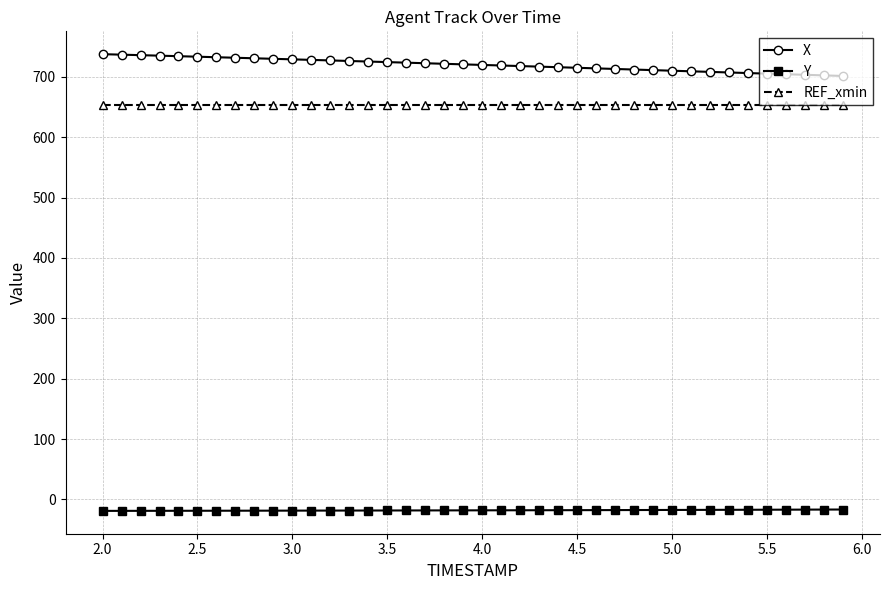

True or false: Y and X intersect in this chart.

False